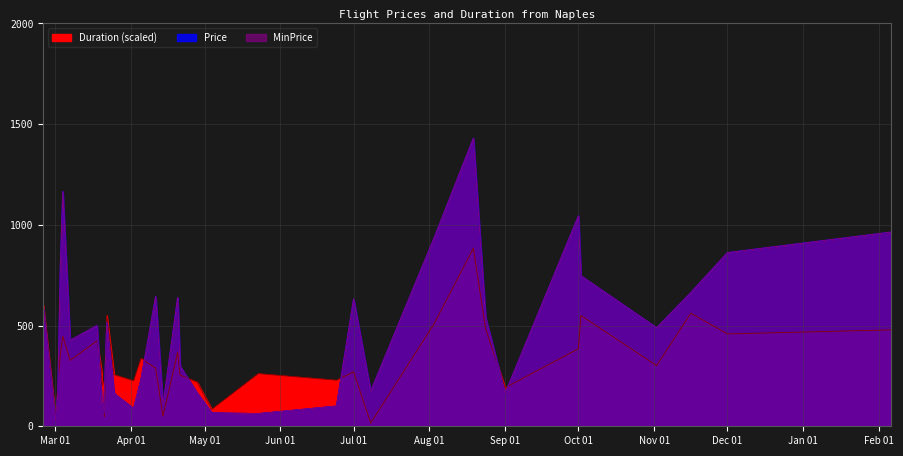

True or false: MinPrice has more than 2 interior local peaks.

True